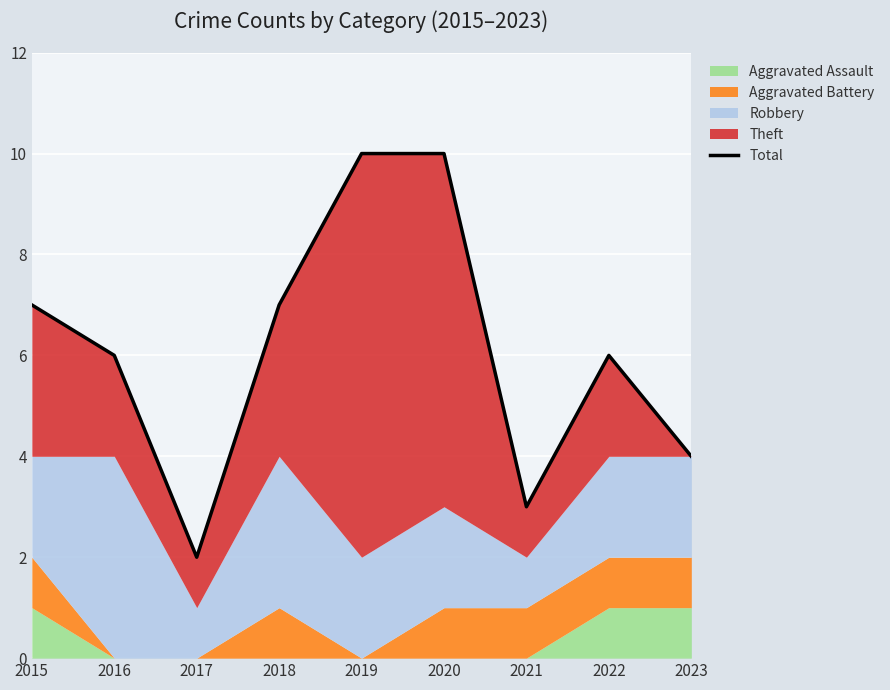

List the labels in order of value, largest first.

2019, 2020, 2015, 2018, 2016, 2022, 2023, 2021, 2017